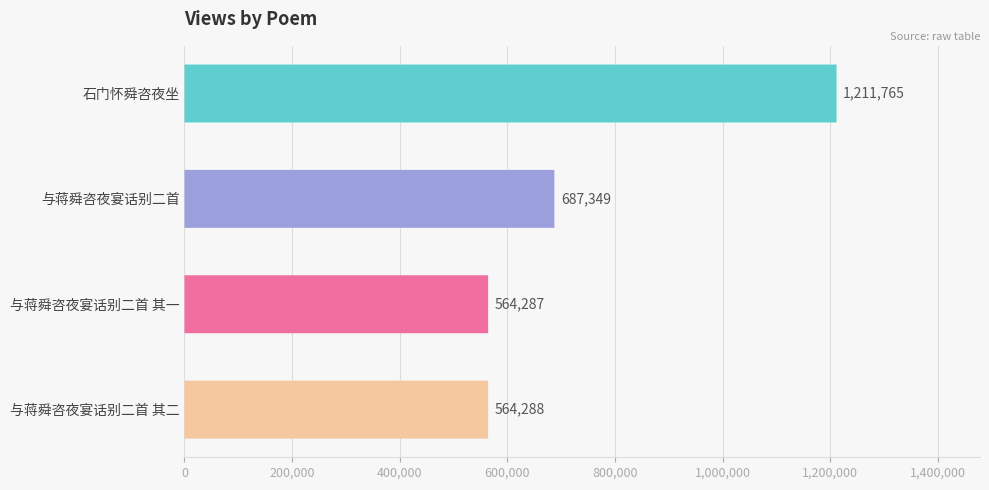

Count the number of data series in this chart.

1